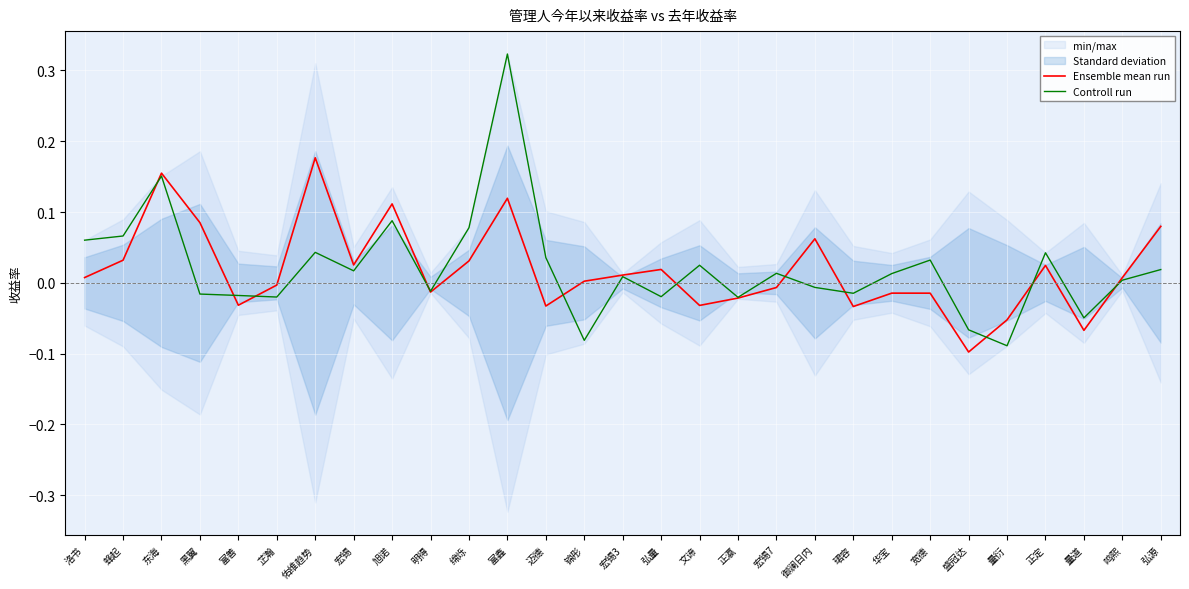

Which category has the highest value in the Controll run series?

富鑫